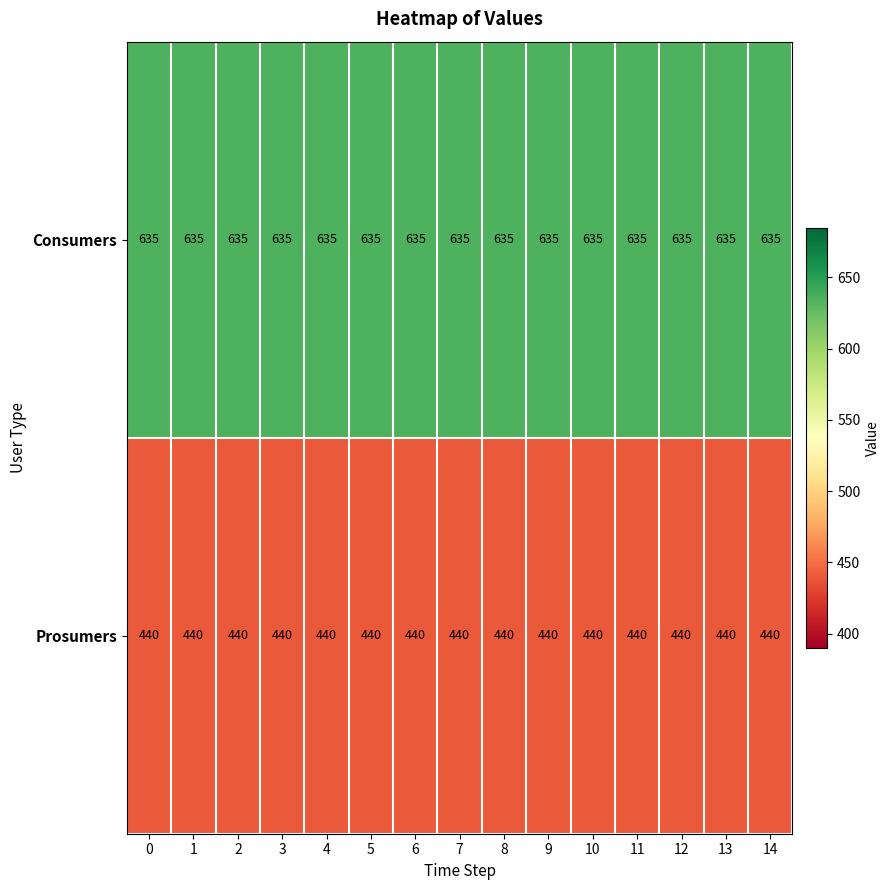

How many categories are shown in the chart?

15